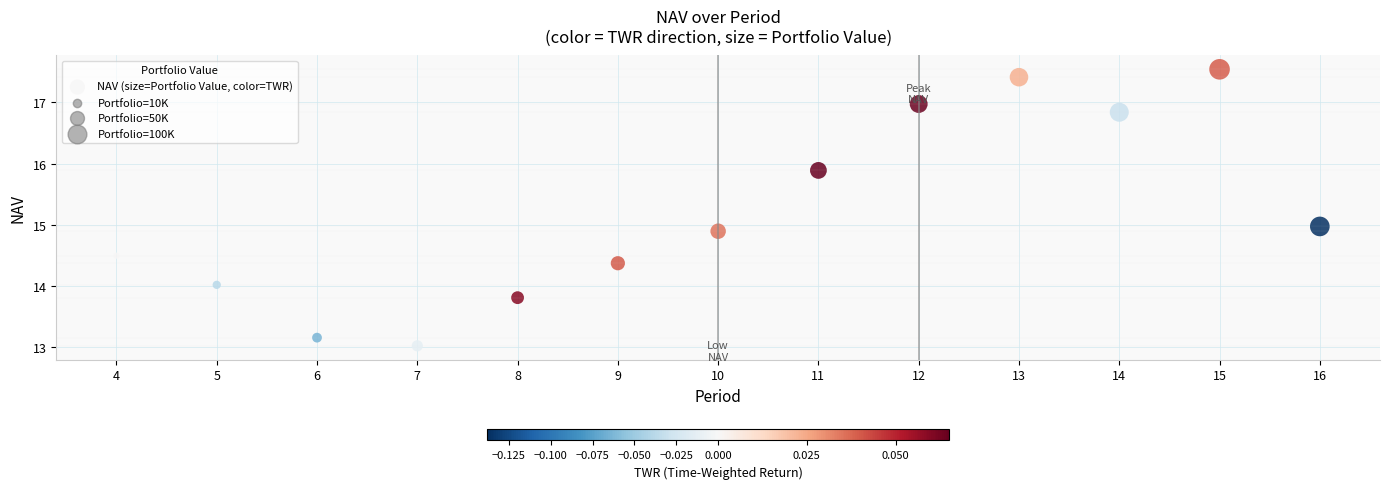

What is the range of X values (max minus min)?

12.0